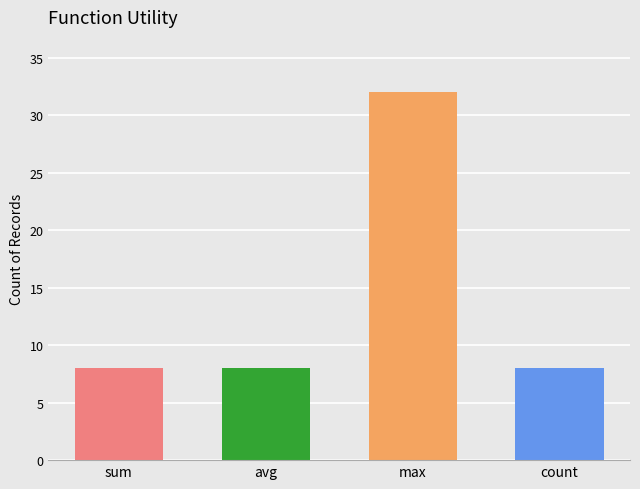

What is the sum of all values?

56